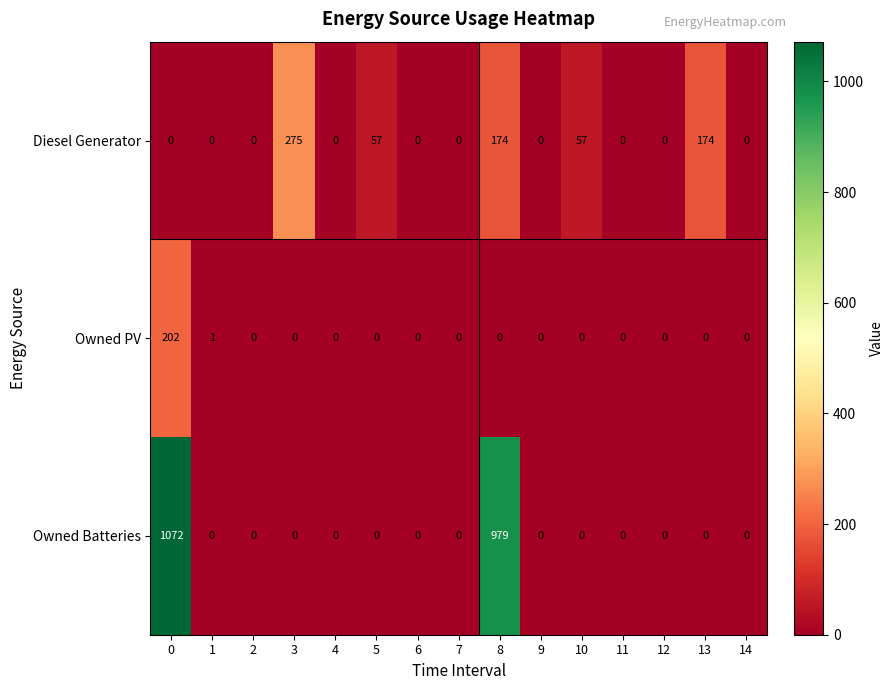

List the series in order of their overall mean, lowest first.

Owned PV, Diesel Generator, Owned Batteries